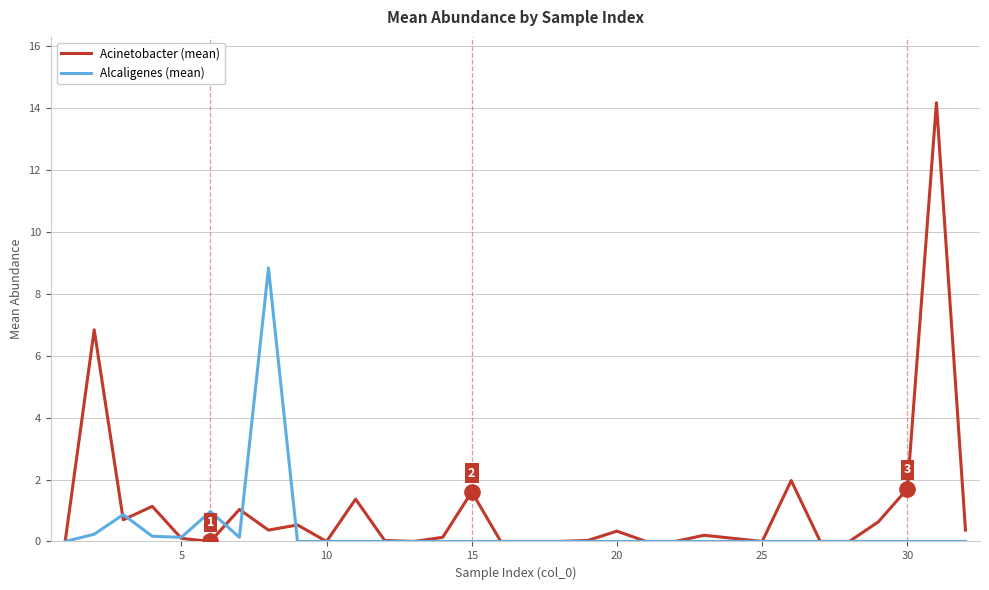

Which series has the largest total across all categories?

Acinetobacter (mean)